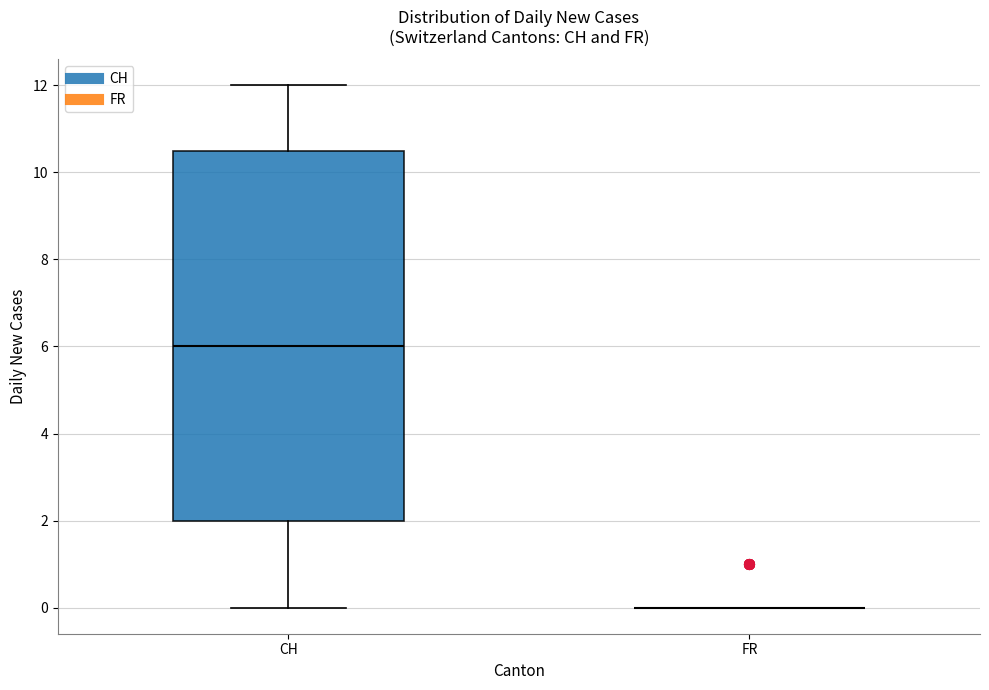

Reading left to right, read every box against the y-axis: the position of its median line, the range the box covers, and the ends of its whiskers. The values are not printed on the chart, so give them approximately, as read against the axis.

CH: median 6.0, box 2.0 to 10.6, whiskers 0.0 to 12.0
FR: box collapsed to a line at 0.0, whiskers 0.0 to 0.0